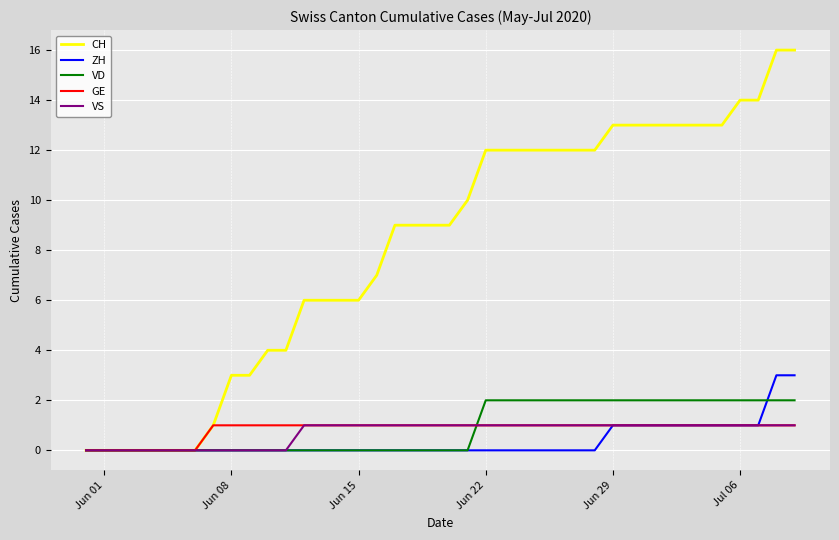

Which series has the widest spread of values?

CH